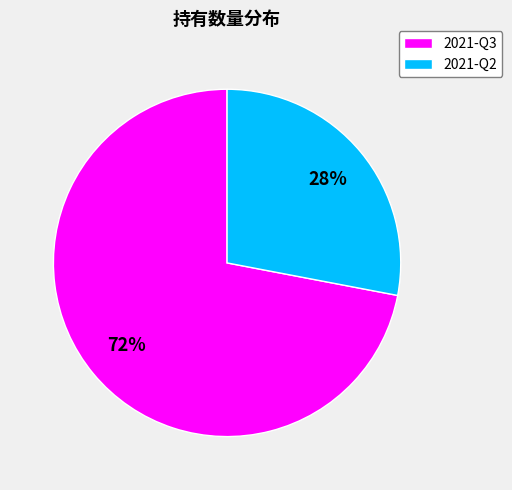

The 2021-Q2 slice represents 41% of the pie. True or false?

False